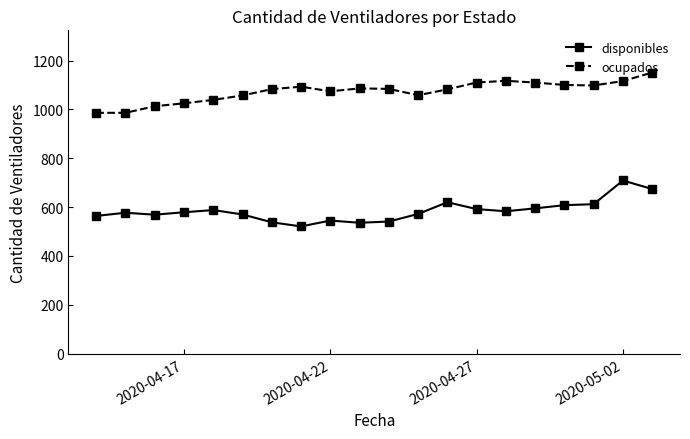

Which series has the largest total across all categories?

ocupados